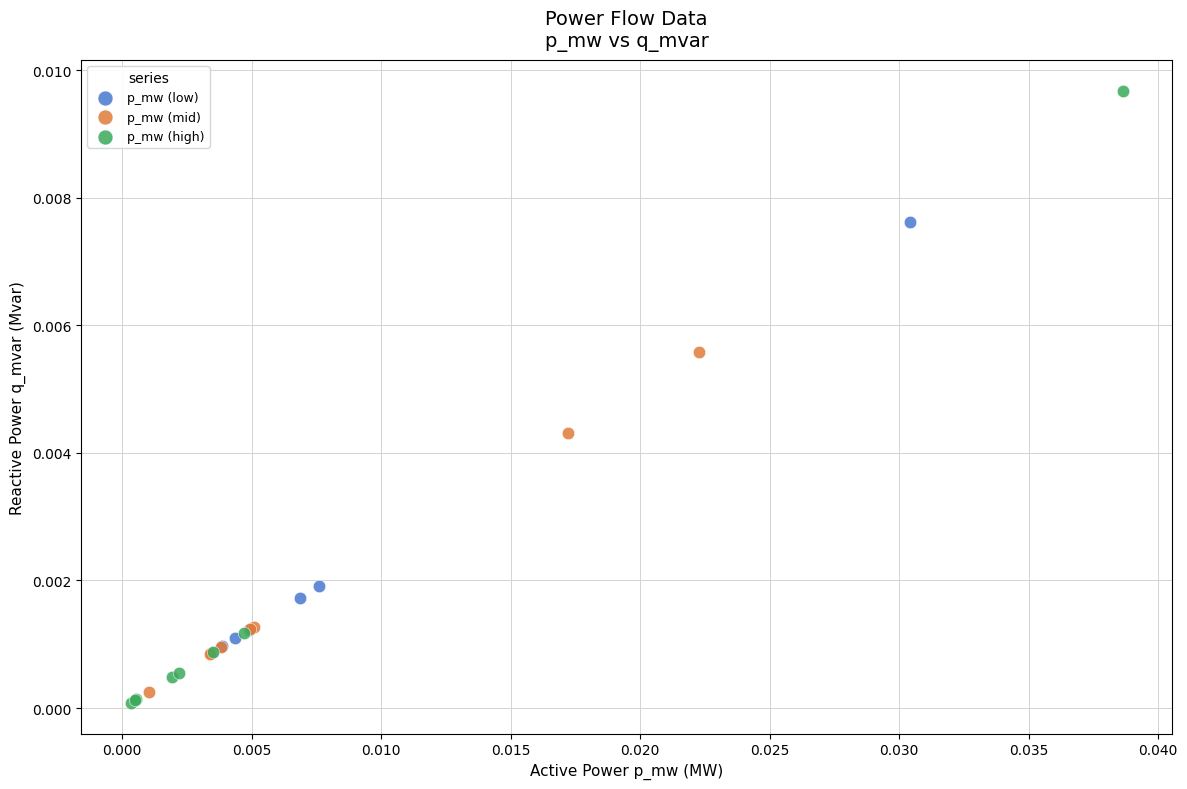

Which series reaches the maximum Y coordinate?

p_mw (high)